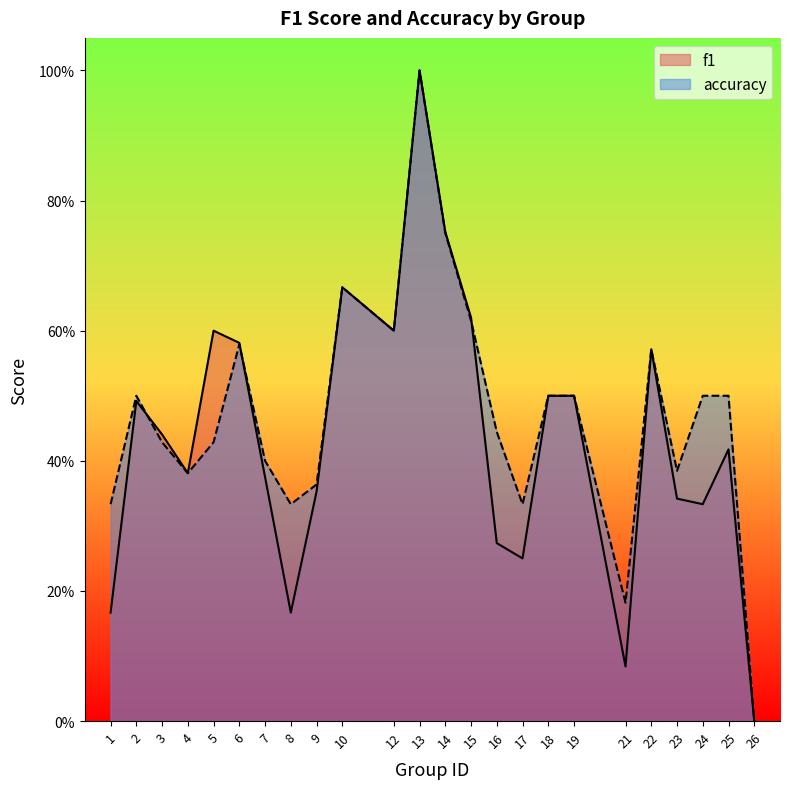

At 23, list the series in order from largest to smallest.

accuracy, f1